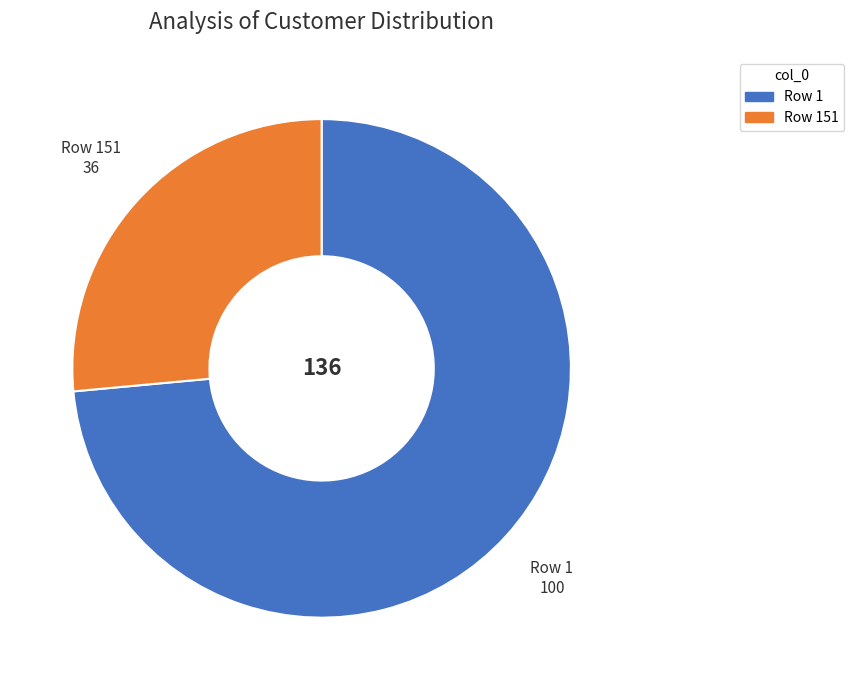

Count the number of slices in the pie.

2